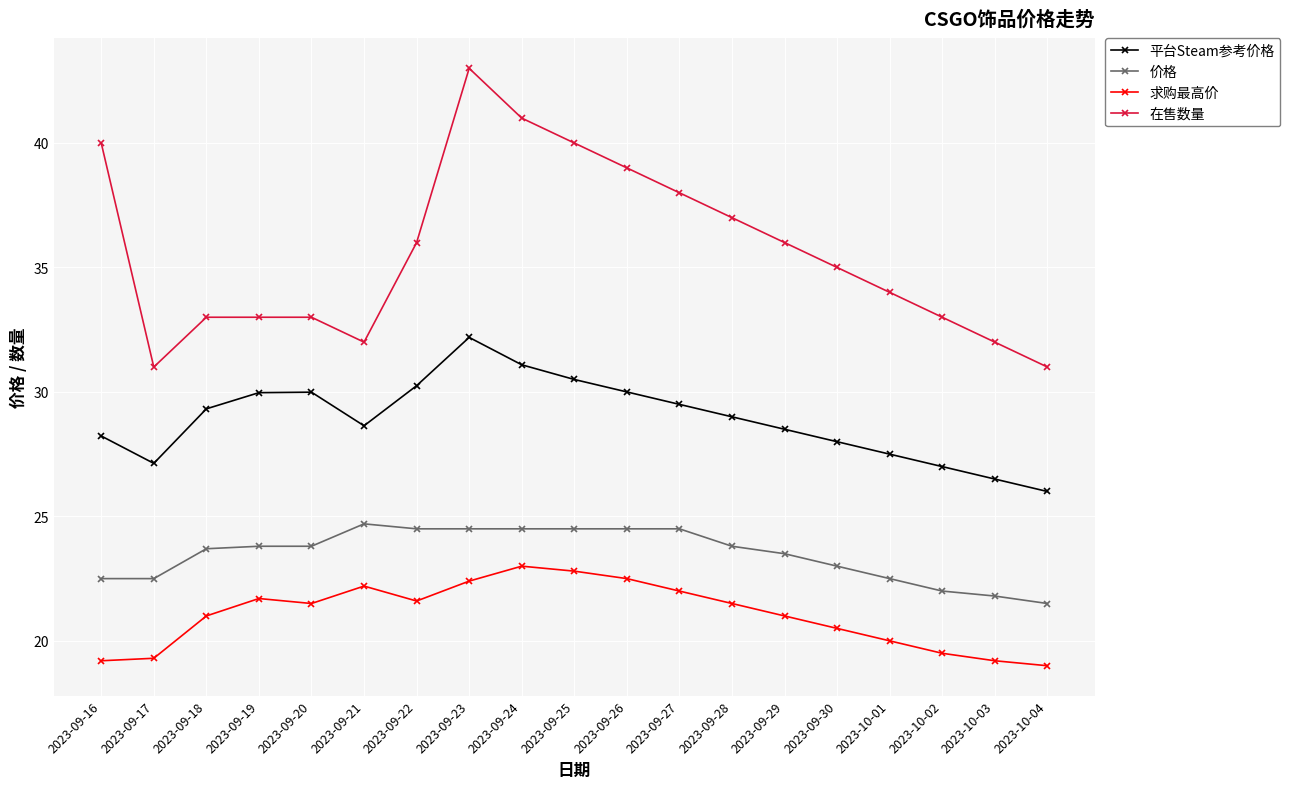

The 平台Steam参考价格 series shows 29.3 at 2023-09-18. True or false?

True